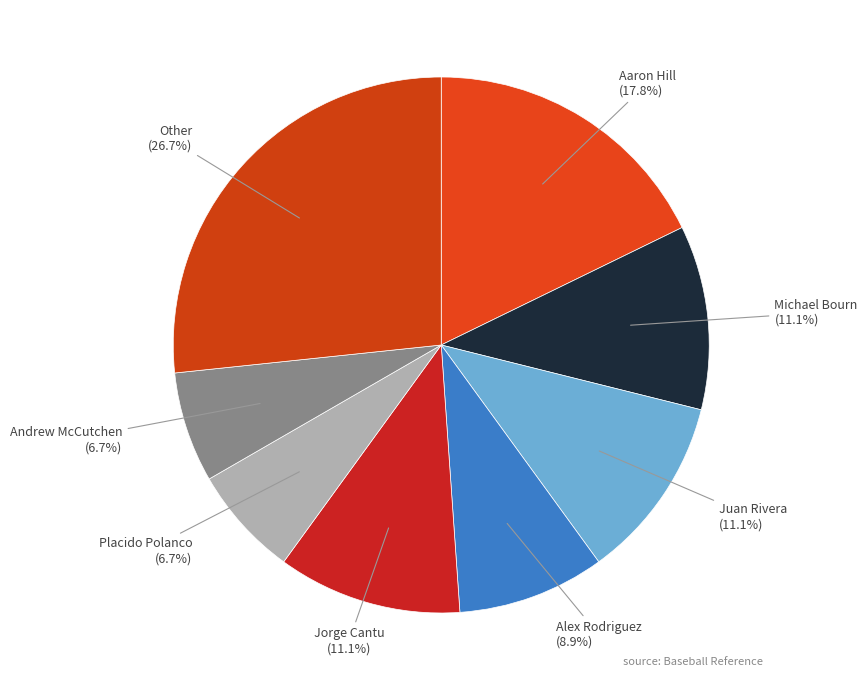

Count the number of slices in the pie.

8